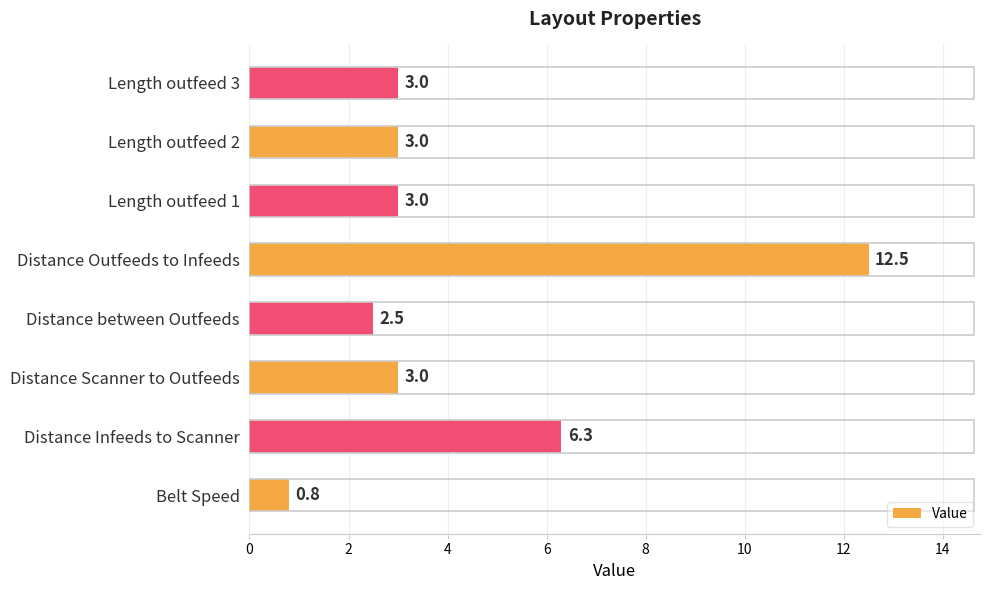

How many categories are shown in the chart?

8